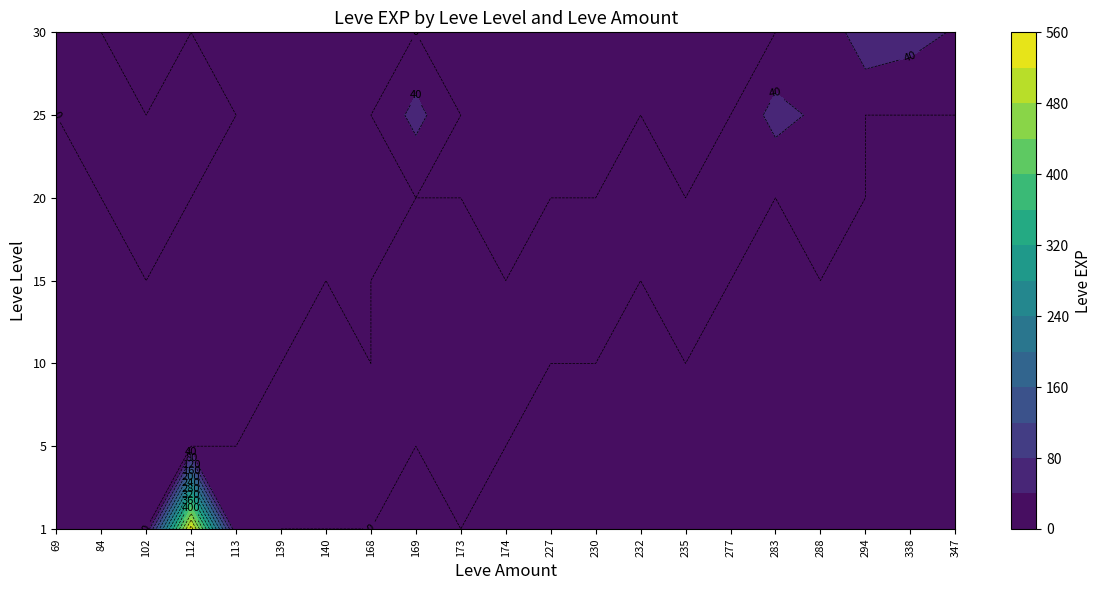

True or false: the data shows 12 at 15_173.

False